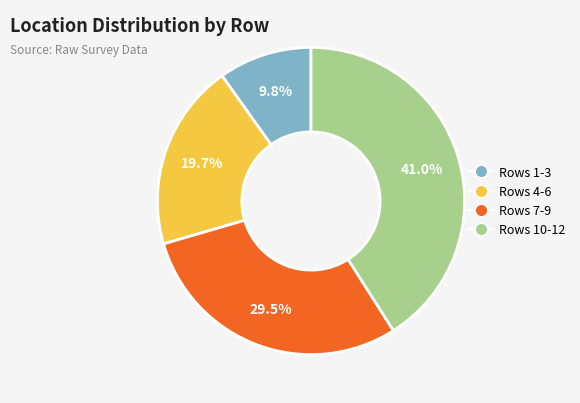

Does any single category account for the majority?

No